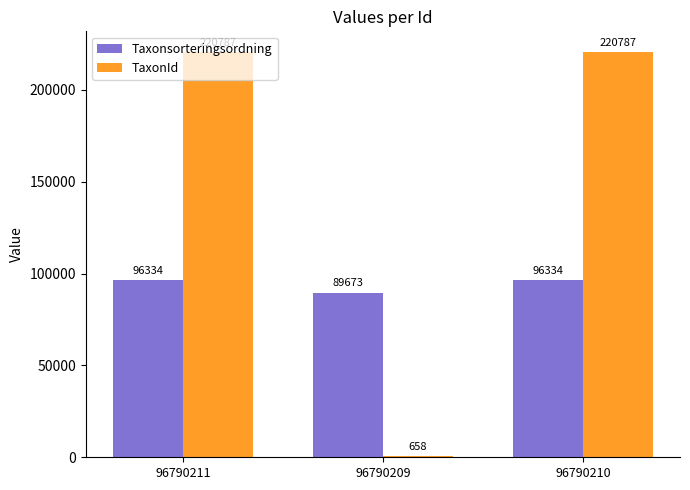

True or false: Taxonsorteringsordning has a value of 150200 at 96790209.

False